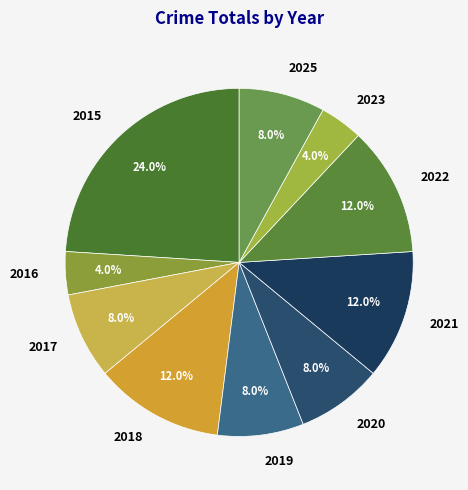

The 2020 slice represents 1% of the pie. True or false?

False